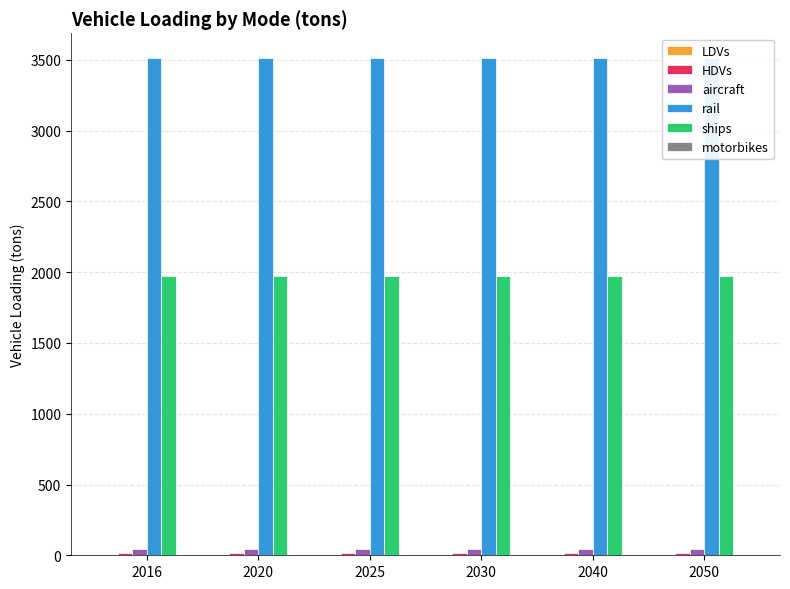

Does the chart contain any negative values?

No